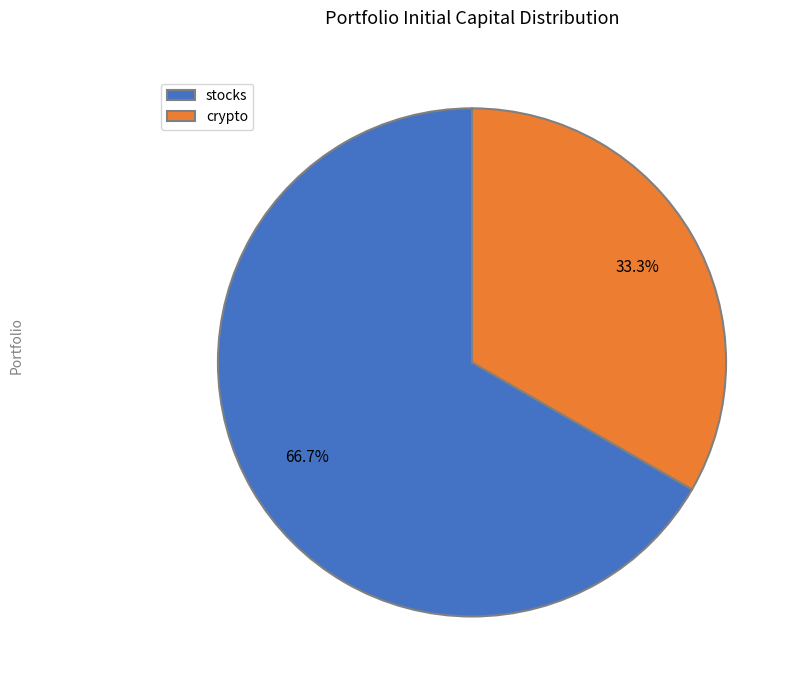

To the nearest percent, what portion does stocks represent?

67%